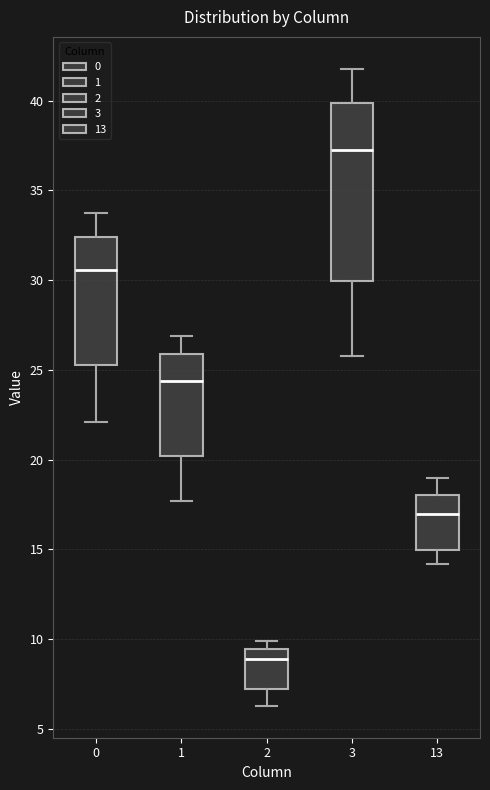

Which box is the tallest, from its lower edge to its upper edge?

3